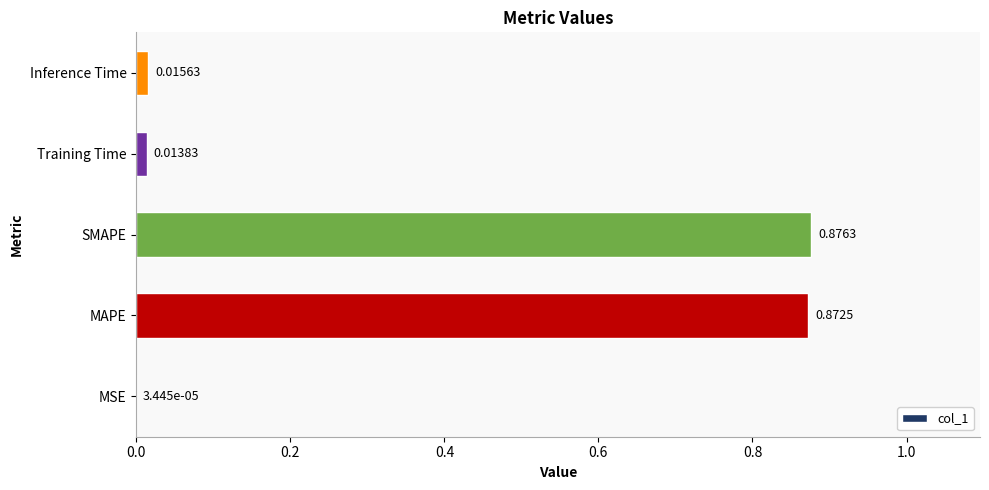

What is the sum of the values at SMAPE and MAPE?

1.7